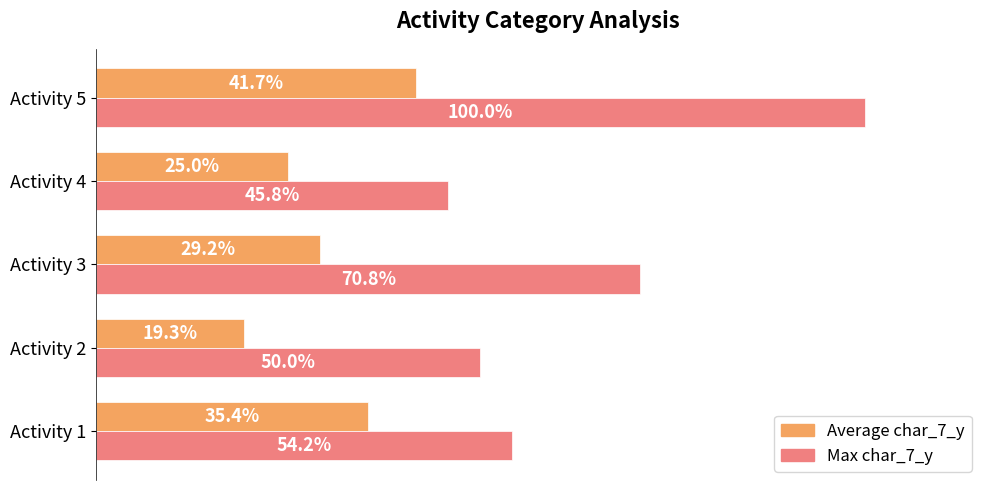

Which series has the largest range (max minus min)?

Max char_7_y